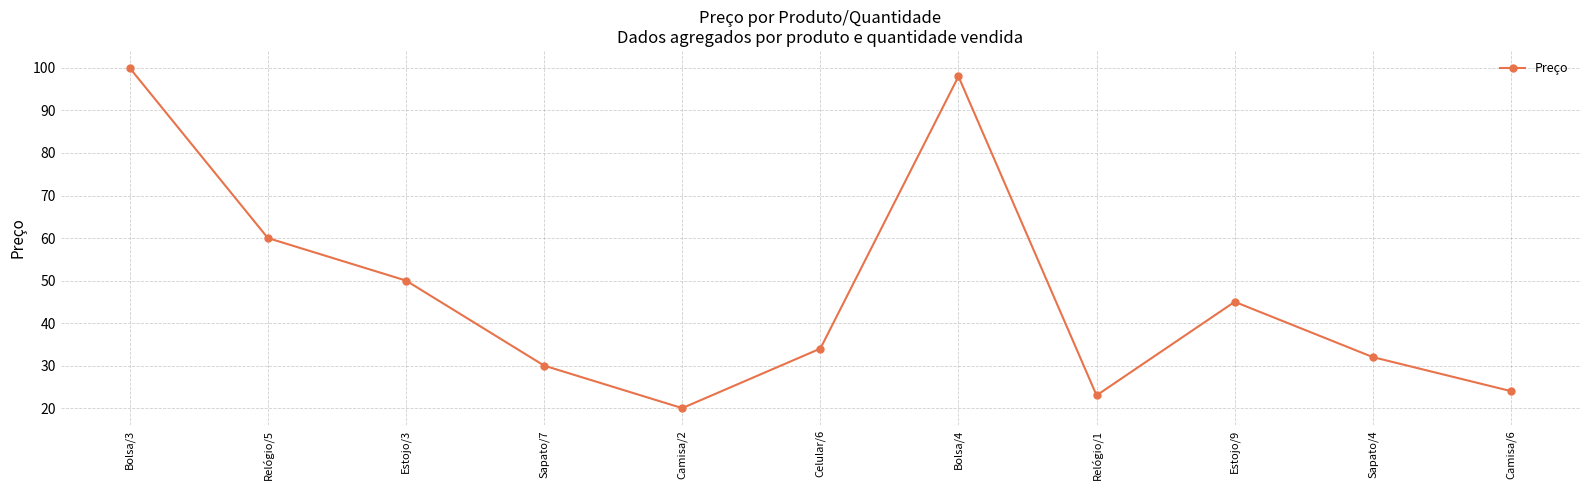

What is the change in value from Bolsa/3 to Sapato/7?

-70